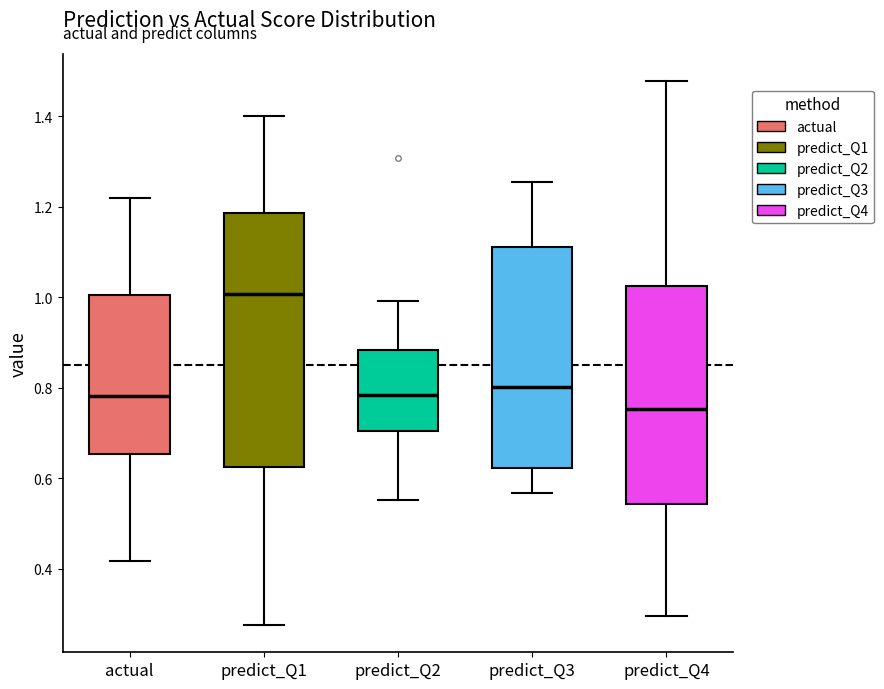

Where is the upper edge of the box for actual on the y-axis? The values are not printed on the chart, so give them approximately, as read against the axis.

1.00